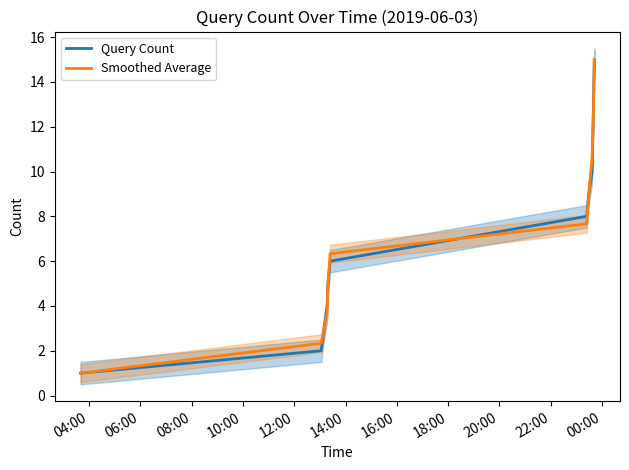

What is the maximum value for Smoothed Average?

15.0